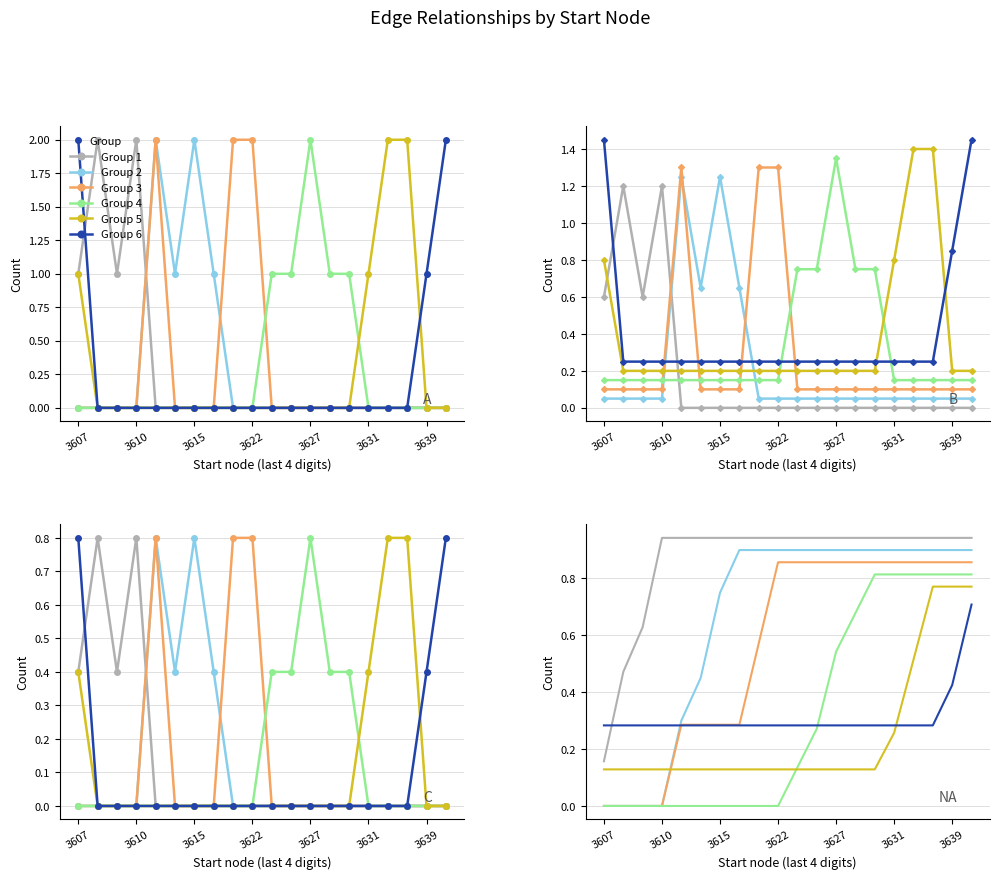

Which series has the largest total across all categories?

Group 1